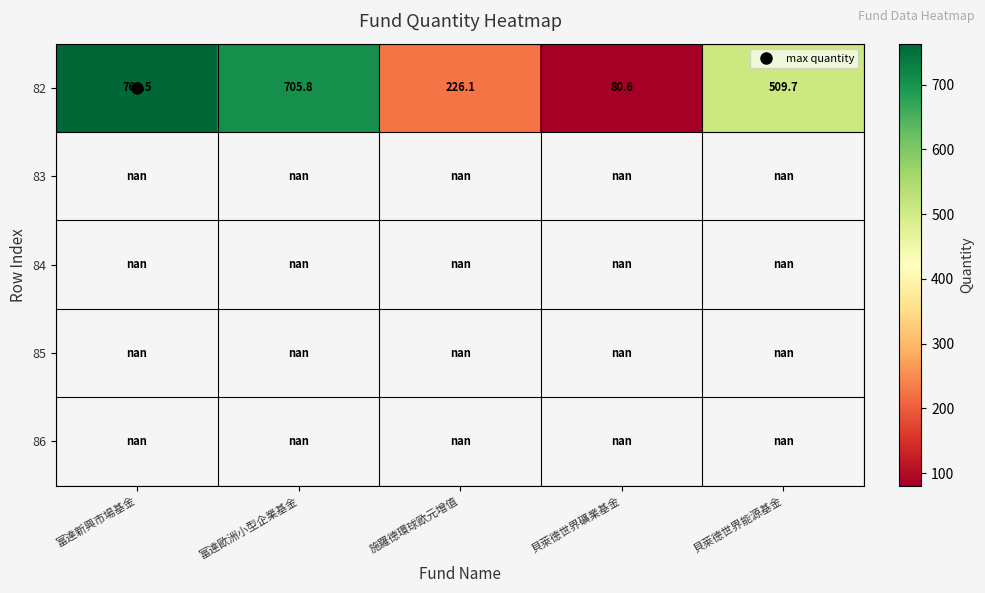

What is the highest value of the 82 series?

763.5